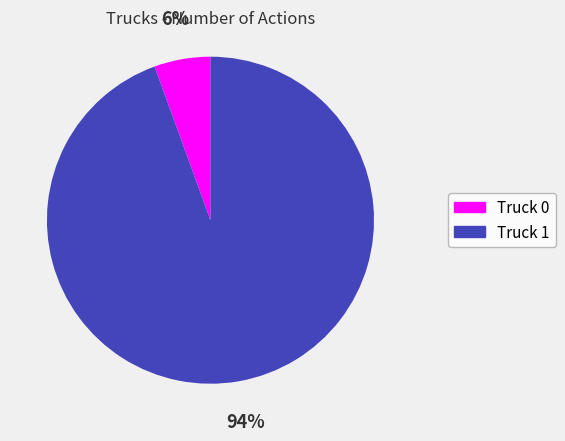

Which has a higher value, Truck 1 or Truck 0?

Truck 1